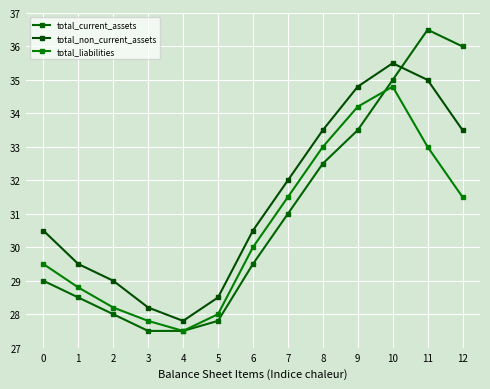

Which series has the widest spread of values?

total_current_assets